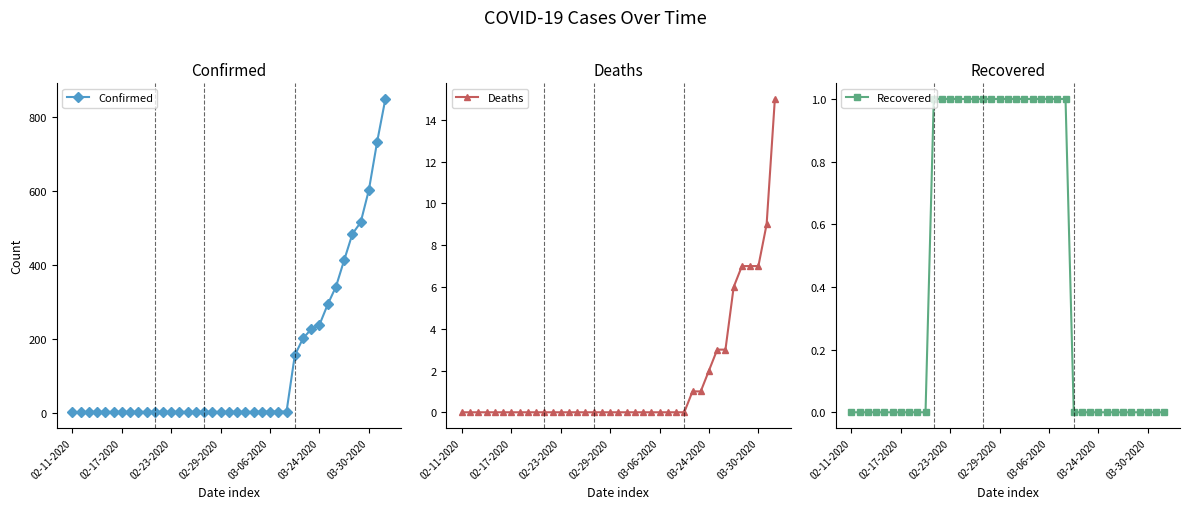

What position from the left is 02-11-2020?

1